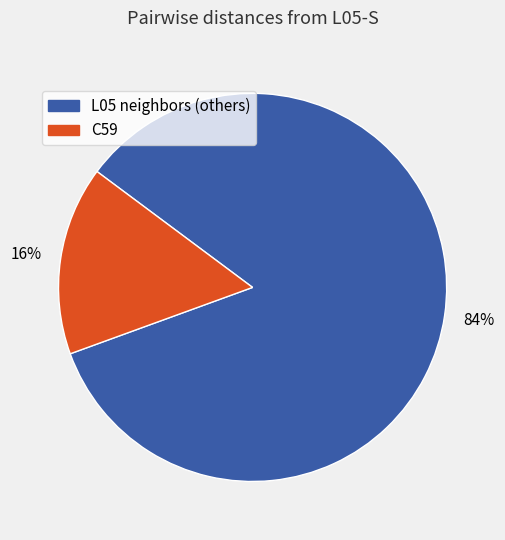

Does L05 neighbors (others) represent more than half of the total?

Yes